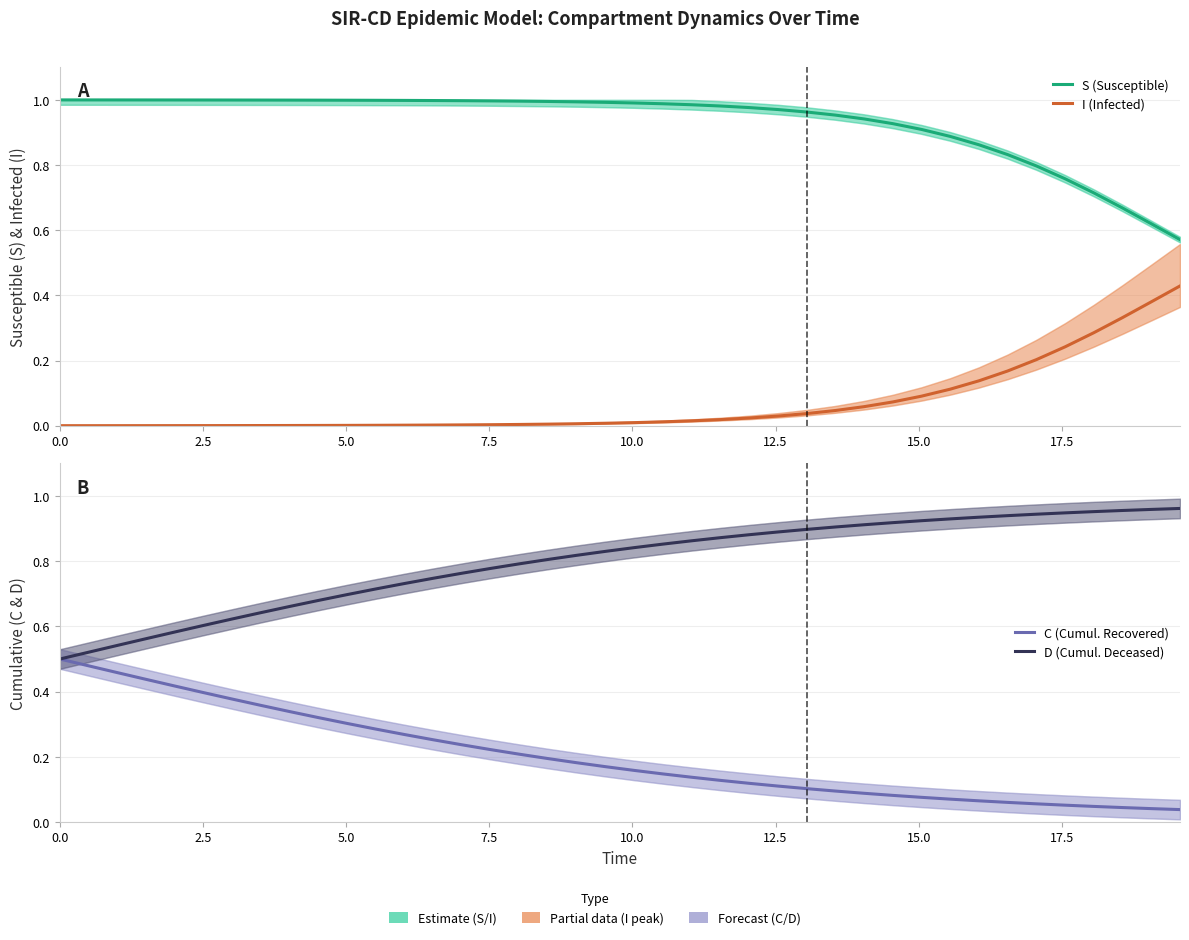

Does the chart display data point markers on the line(s)?

No